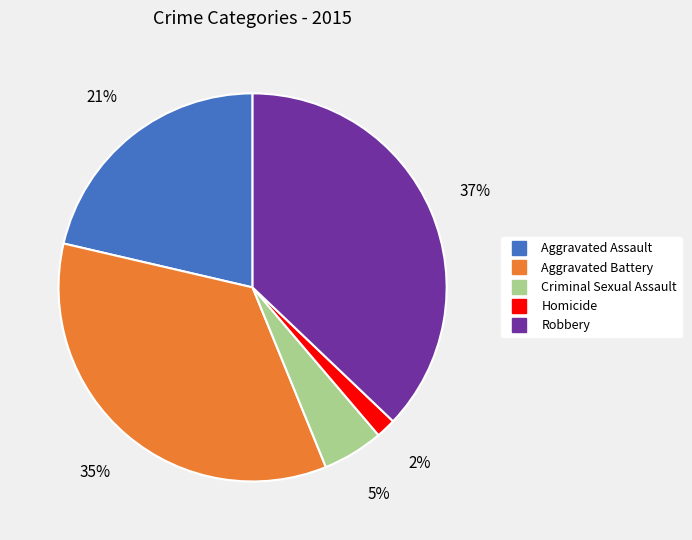

To the nearest percent, what is the average slice percentage?

20%